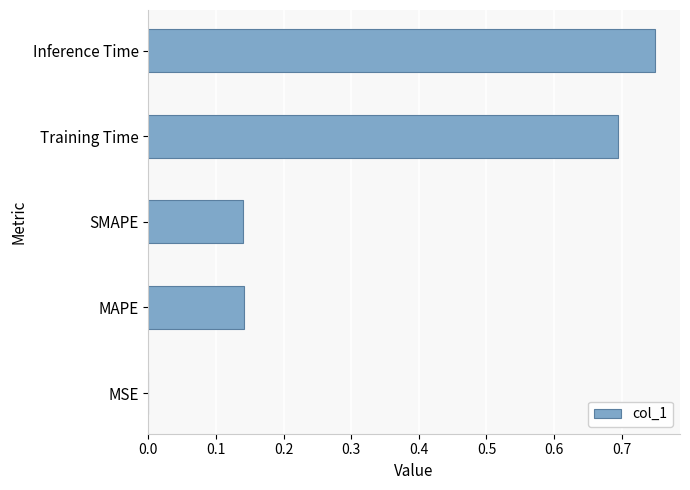

How many data points does each series have?

5